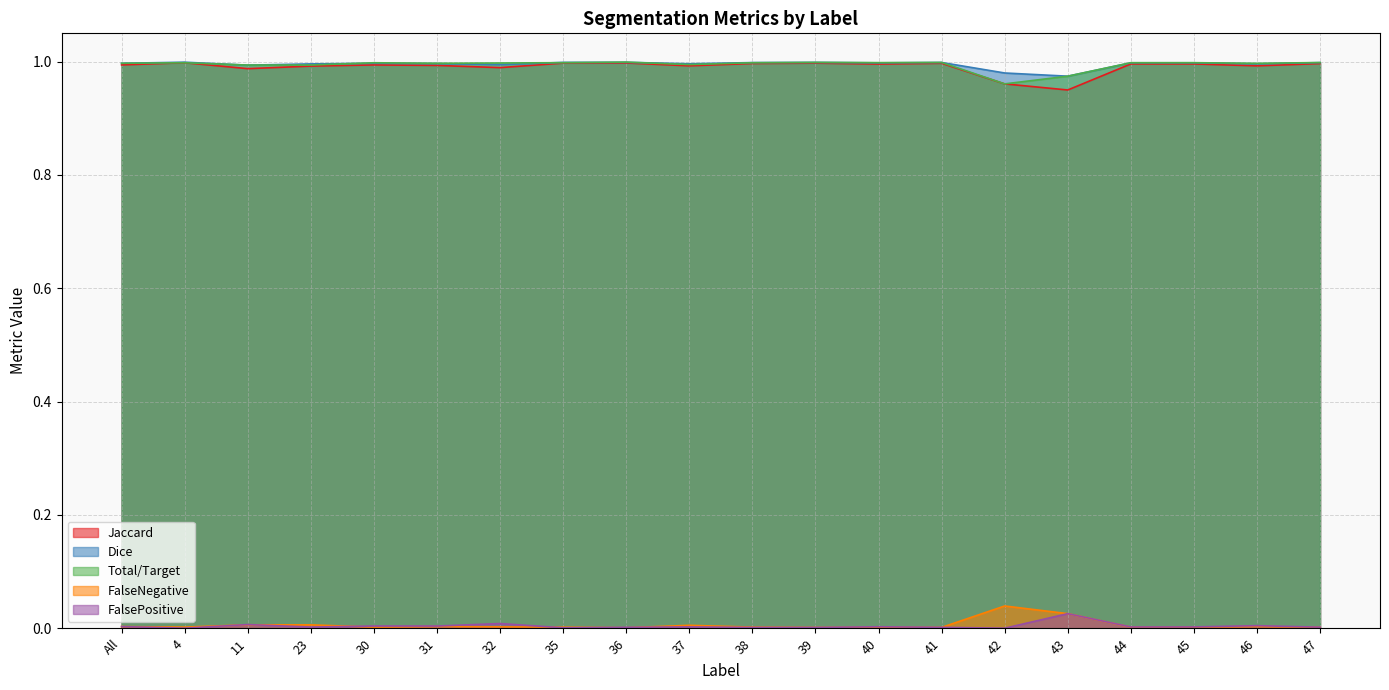

Reading left to right, list all the values displayed in this chart.

Jaccard: All=1.0	4=1.0	11=1.0	23=1.0	30=1.0	31=1.0	32=1.0	35=1.0	36=1.0	37=1.0	38=1.0	39=1.0	40=1.0	41=1.0	42=1.0	43=0.9	44=1.0	45=1.0	46=1.0	47=1.0
Dice: All=1.0	4=1.0	11=1.0	23=1.0	30=1.0	31=1.0	32=1.0	35=1.0	36=1.0	37=1.0	38=1.0	39=1.0	40=1.0	41=1.0	42=1.0	43=1.0	44=1.0	45=1.0	46=1.0	47=1.0
Total/Target: All=1.0	4=1.0	11=1.0	23=1.0	30=1.0	31=1.0	32=1.0	35=1.0	36=1.0	37=1.0	38=1.0	39=1.0	40=1.0	41=1.0	42=1.0	43=1.0	44=1.0	45=1.0	46=1.0	47=1.0
FalseNegative: All=0.0	4=0.0	11=0.0	23=0.0	30=0.0	31=0.0	32=0.0	35=0.0	36=0.0	37=0.0	38=0.0	39=0.0	40=0.0	41=0.0	42=0.0	43=0.0	44=0.0	45=0.0	46=0.0	47=0.0
FalsePositive: All=0.0	4=0.0	11=0.0	23=0.0	30=0.0	31=0.0	32=0.0	35=0.0	36=0.0	37=0.0	38=0.0	39=0.0	40=0.0	41=0.0	42=0.0	43=0.0	44=0.0	45=0.0	46=0.0	47=0.0